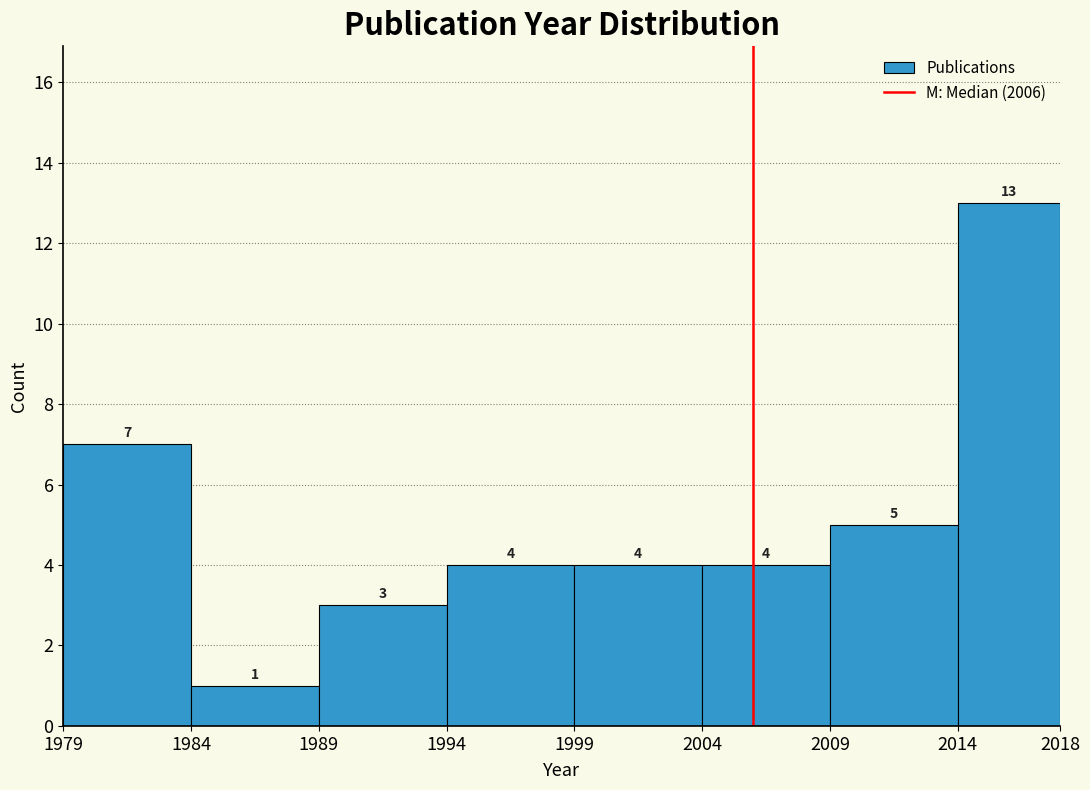

What is the height of the bar covering 1979 to 1984 on the x-axis?

7